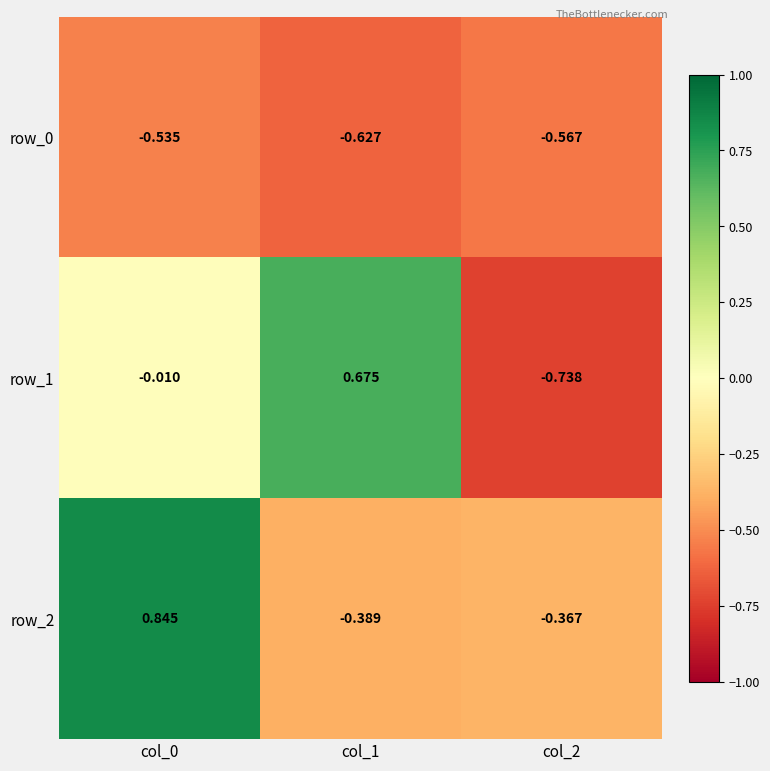

Is it true that row_2 equals -0.2 at col_2?

False